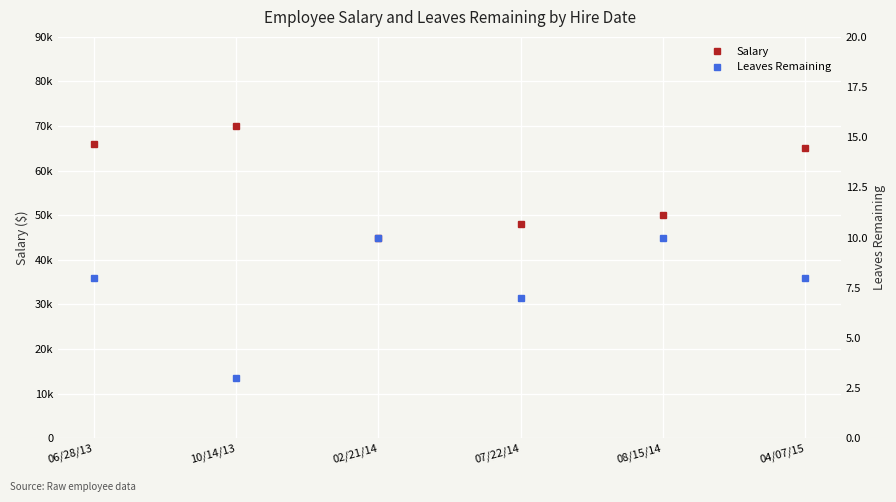

Which series has the largest total across all categories?

Salary